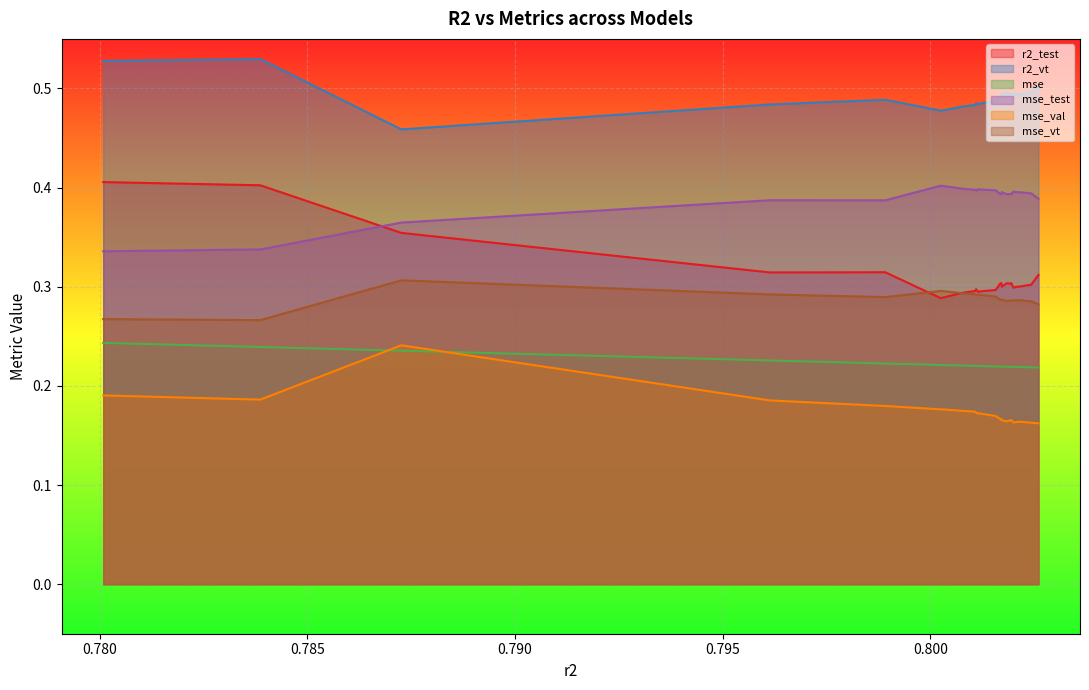

Which series has the largest total across all categories?

r2_vt